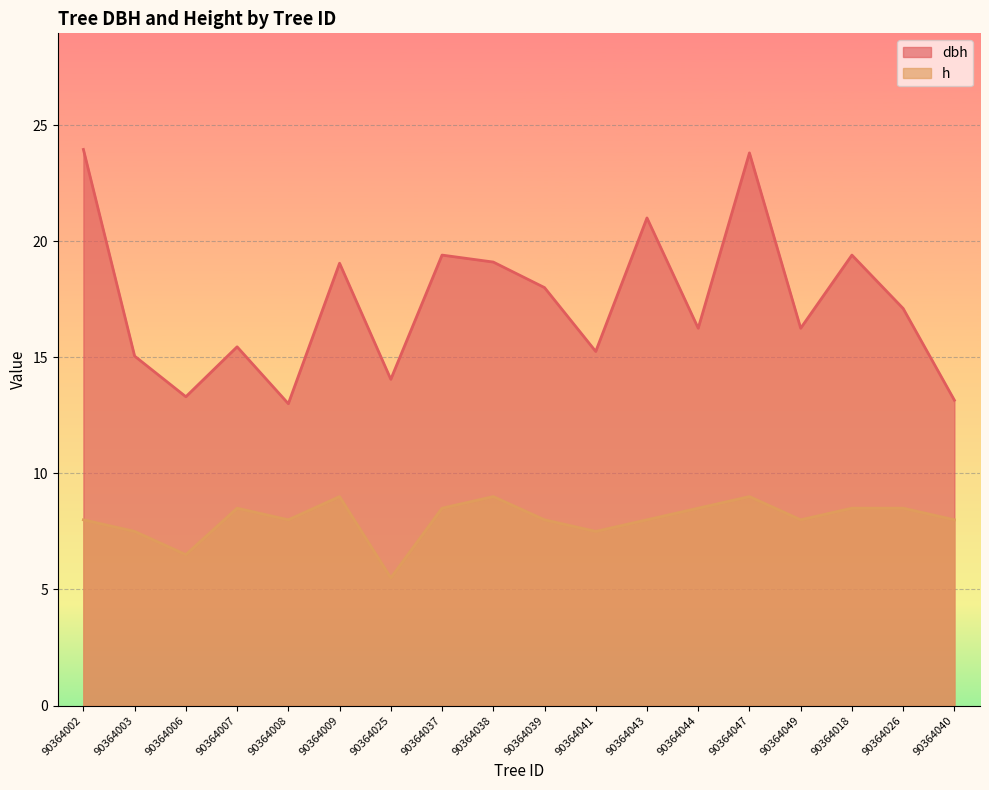

True or false: dbh and h intersect in this chart.

False